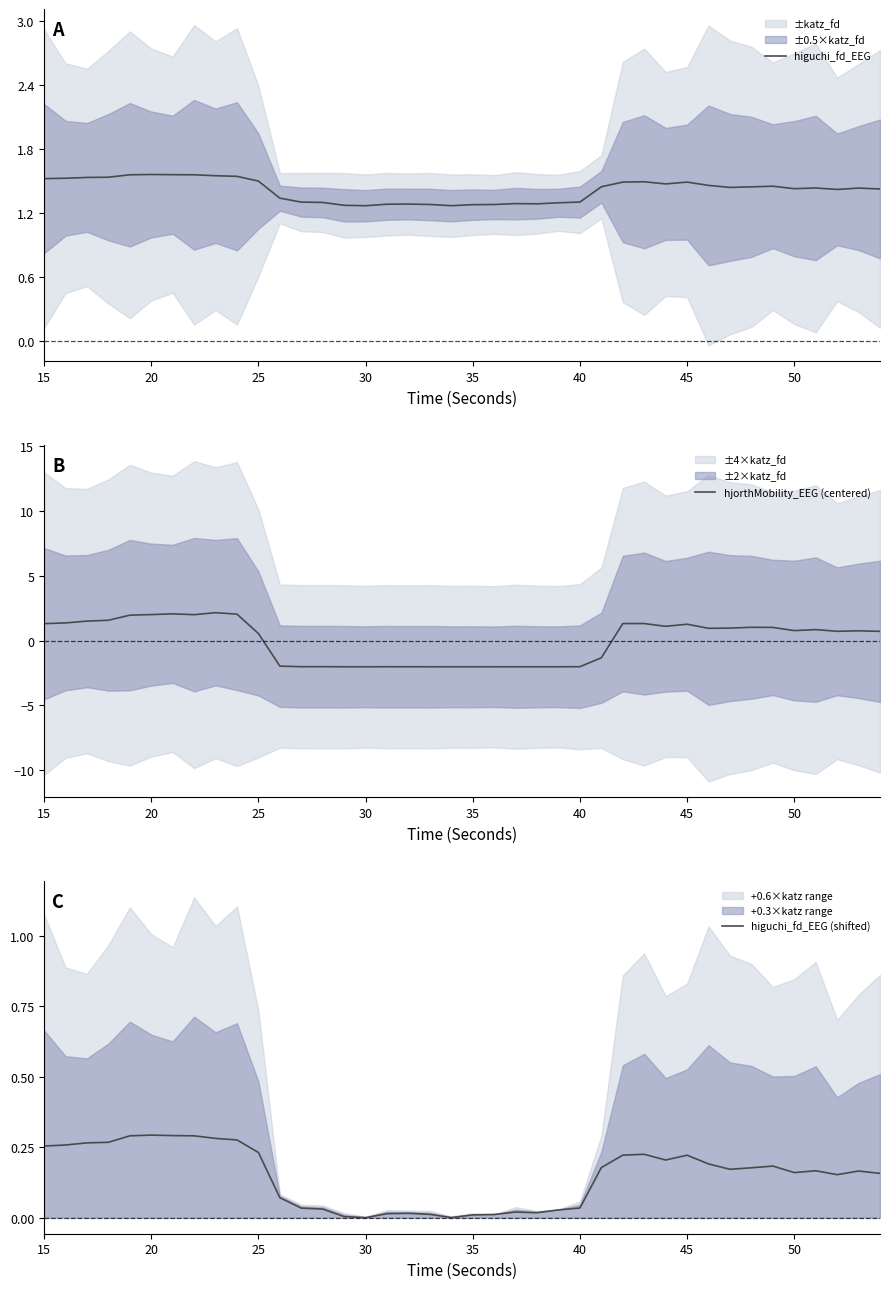

Where does the hjorthMobility_EEG (centered) series first go above 0?

15